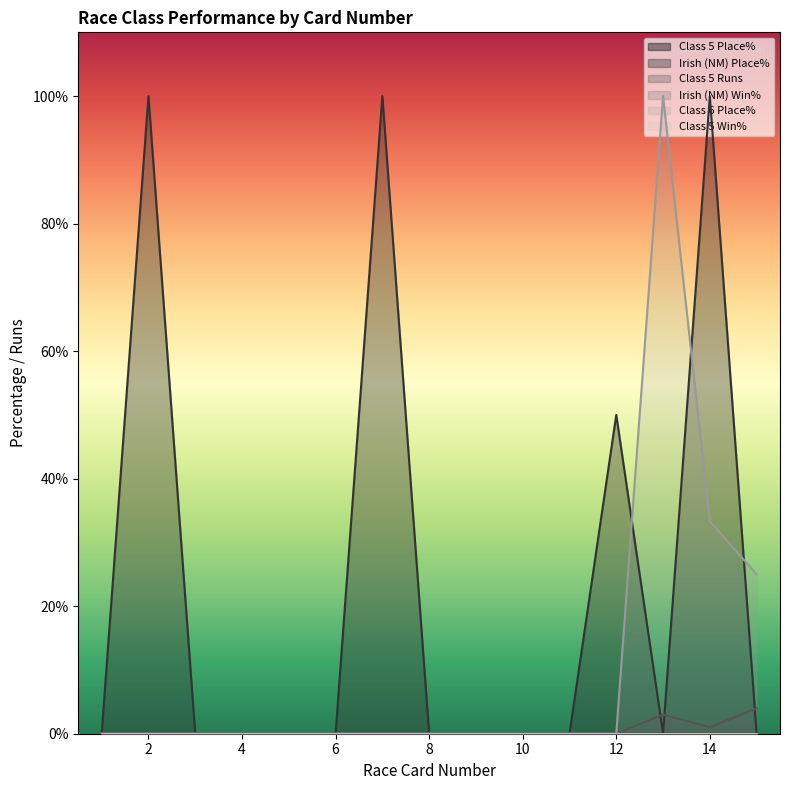

How many lines are shown in the chart?

6